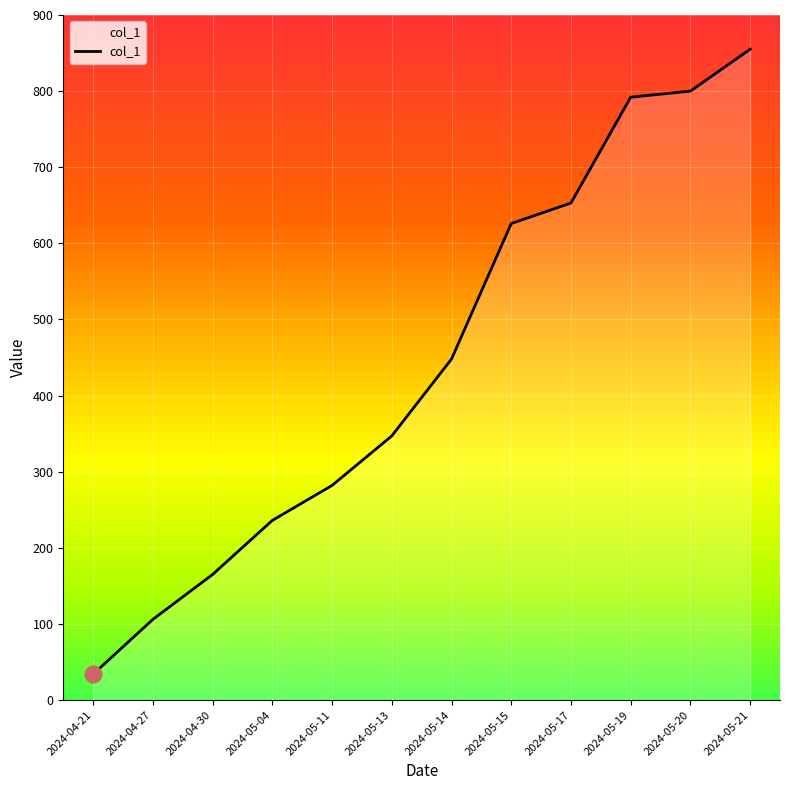

The value at 2024-04-27 is 106. True or false?

True